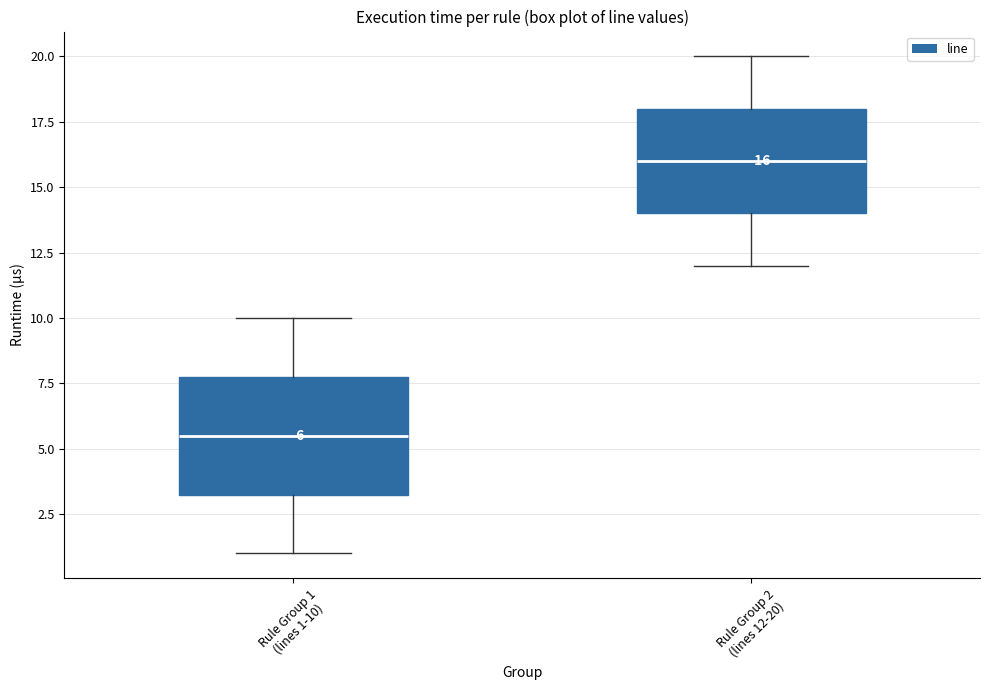

Which box's median line is the highest?

Rule Group 2 (lines 12-20)